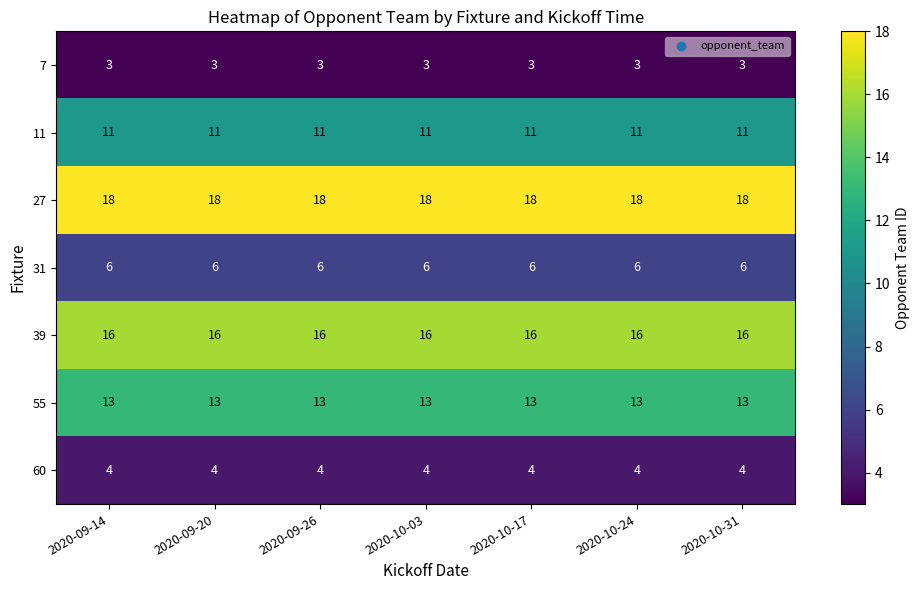

What is the minimum value for 7?

3